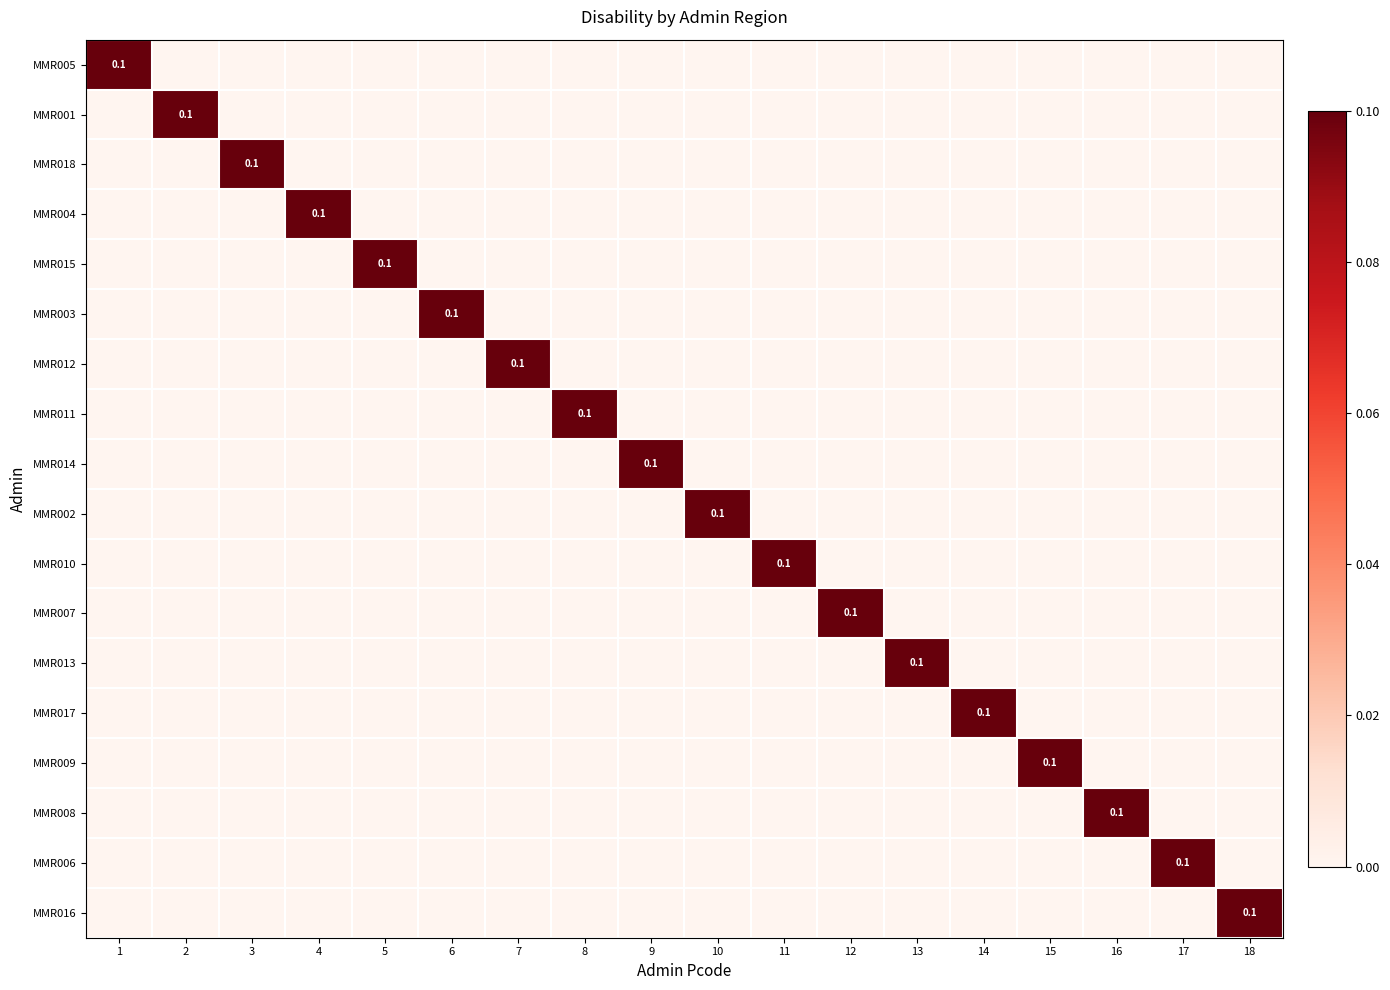

Which category has the highest value in the MMR005 series?

1